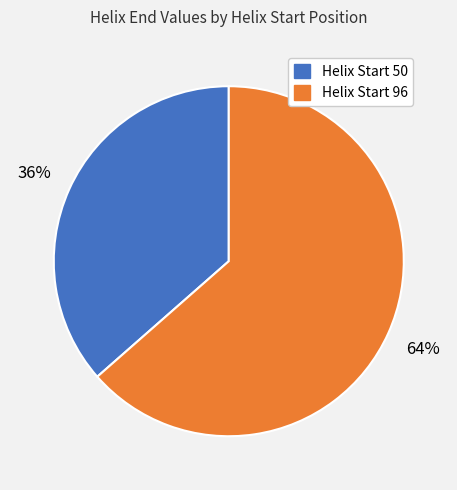

How many segments does this pie chart have?

2